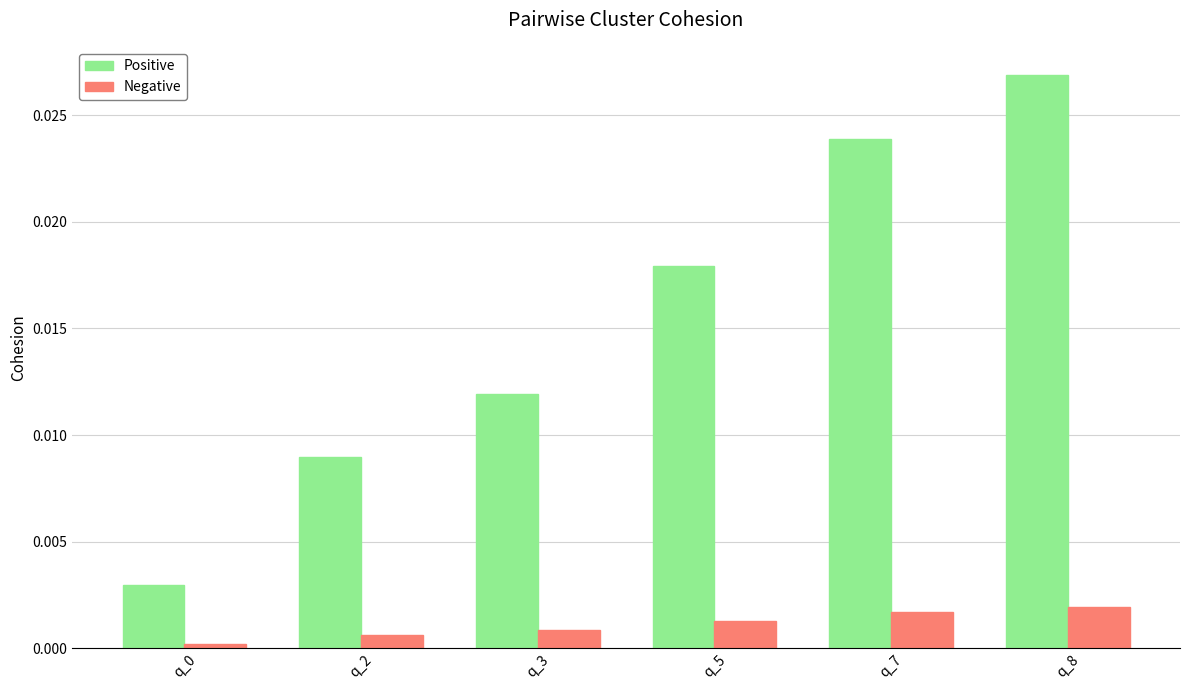

Is the value of Positive at q_5 greater than the value of Negative at q_3?

Yes